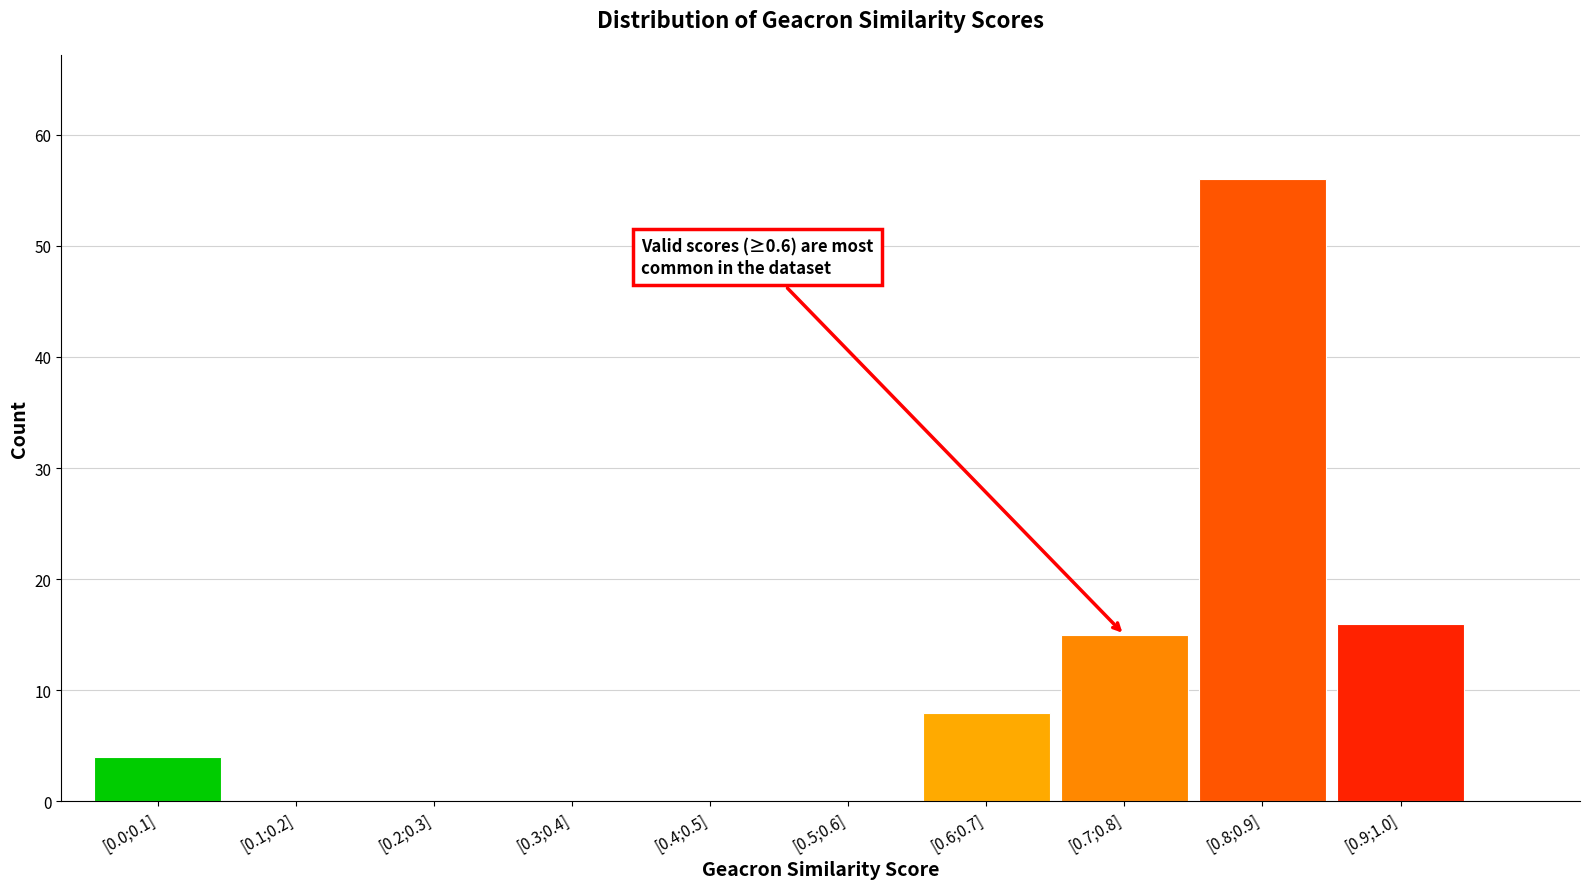

Reading left to right, what are all the values shown in this chart?

[0.0;0.1]=4	[0.1;0.2]=0	[0.2;0.3]=0	[0.3;0.4]=0	[0.4;0.5]=0	[0.5;0.6]=0	[0.6;0.7]=8	[0.7;0.8]=15	[0.8;0.9]=56	[0.9;1.0]=16